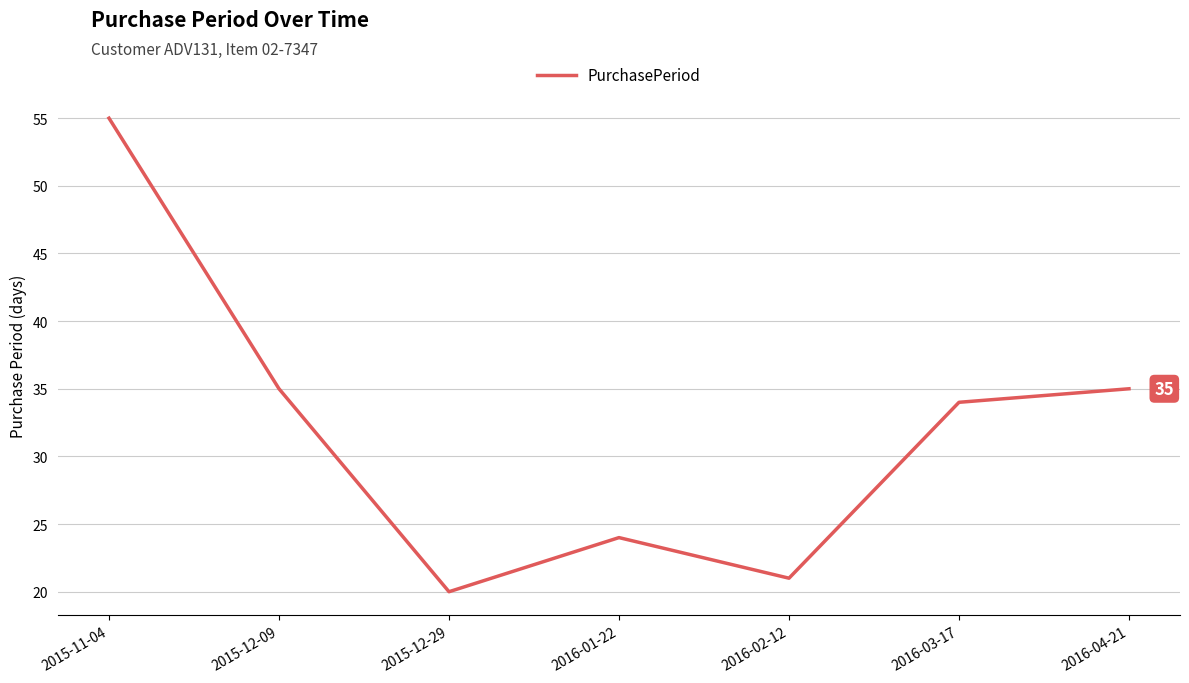

Read the value at 2016-01-22, to the nearest 10.

20